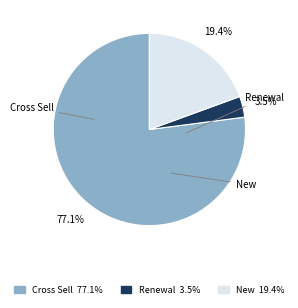

Is there a majority slice in this chart?

Yes